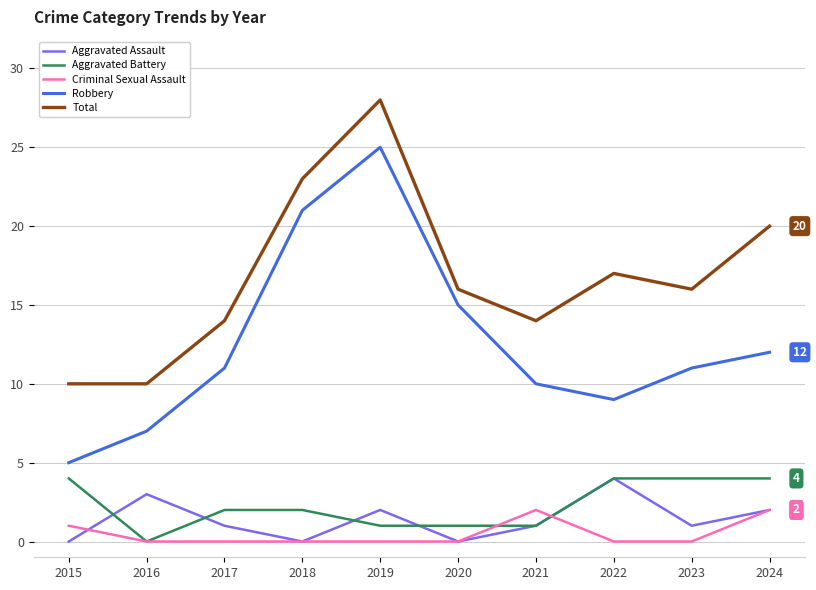

What is the difference between the second highest and minimum values in the Aggravated Assault series?

3